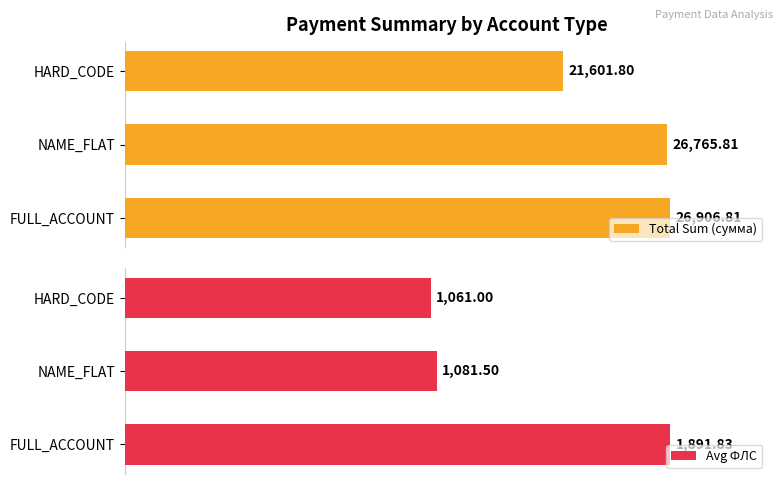

Reading left to right, extract all data points from this chart.

Total Sum (сумма): 26906.8	26765.8	21601.8
Avg ФЛС: 1891.8	1081.5	1061.0